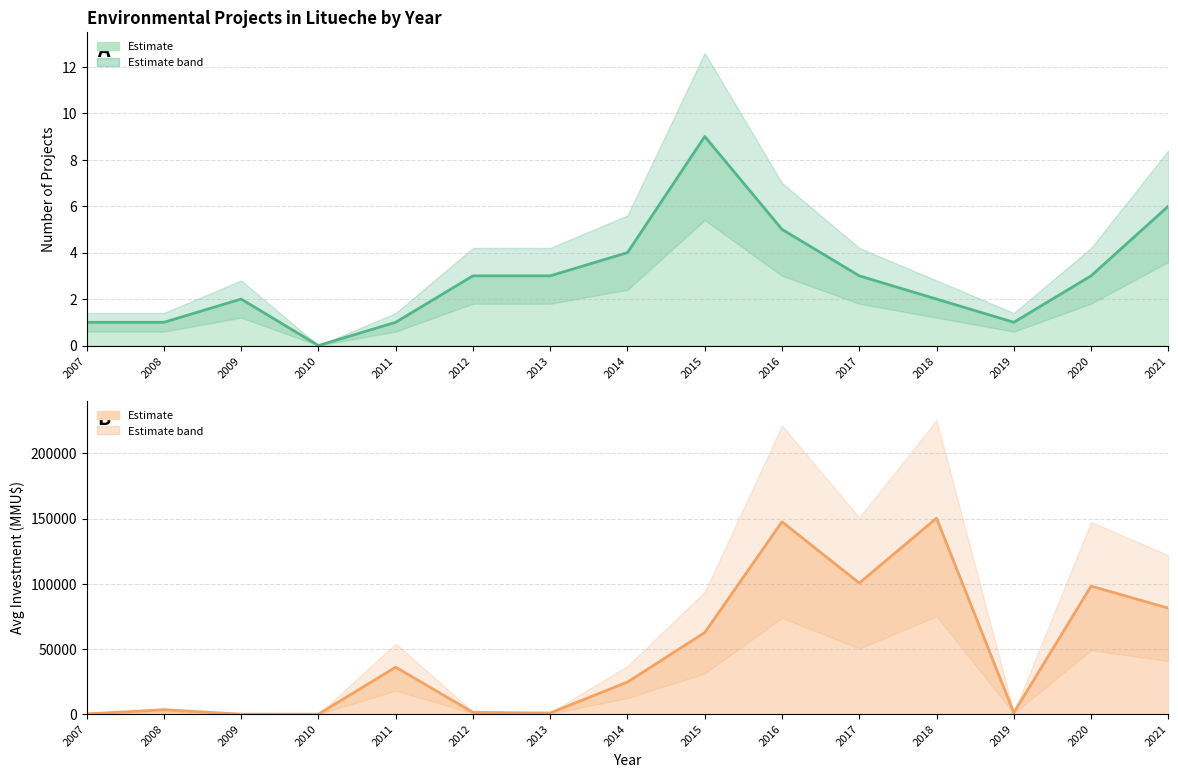

What is the average value of the Avg Investment series?

47180